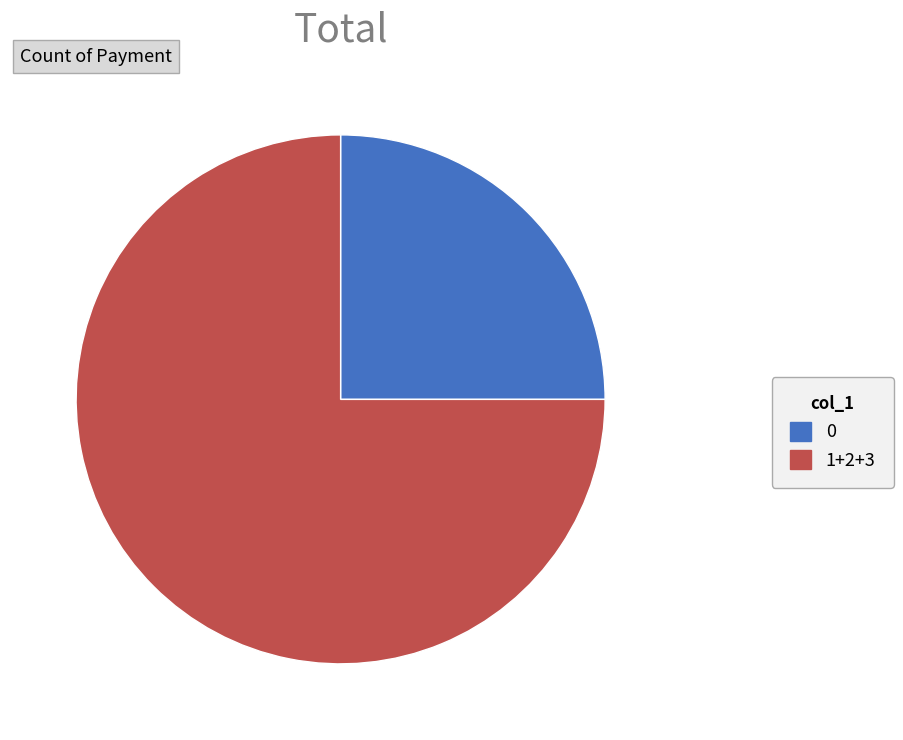

Is 0 the majority of the pie?

No